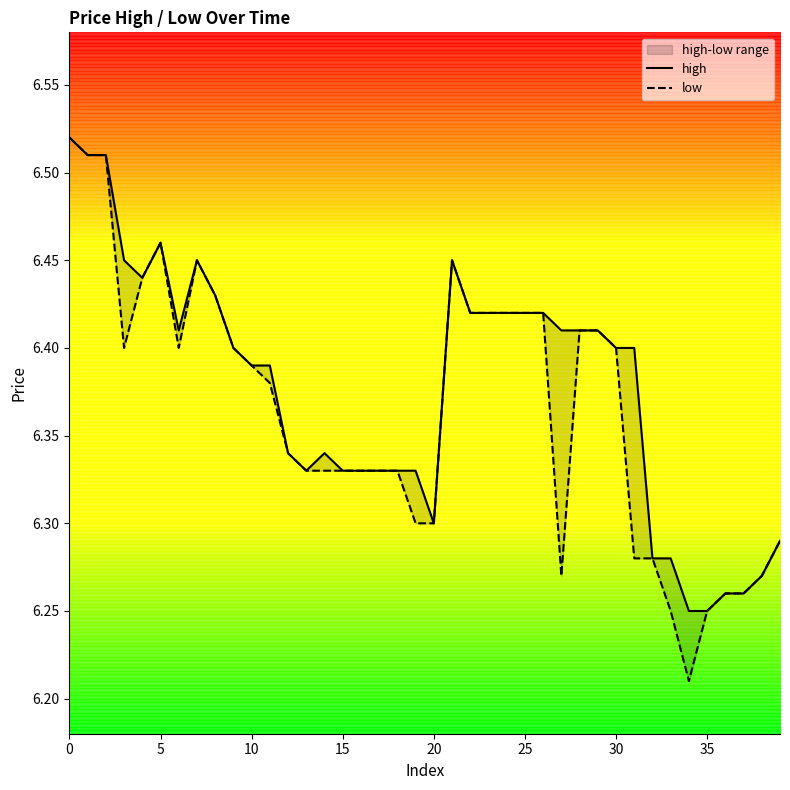

True or false: low has more than 0 points higher than both neighbors.

True